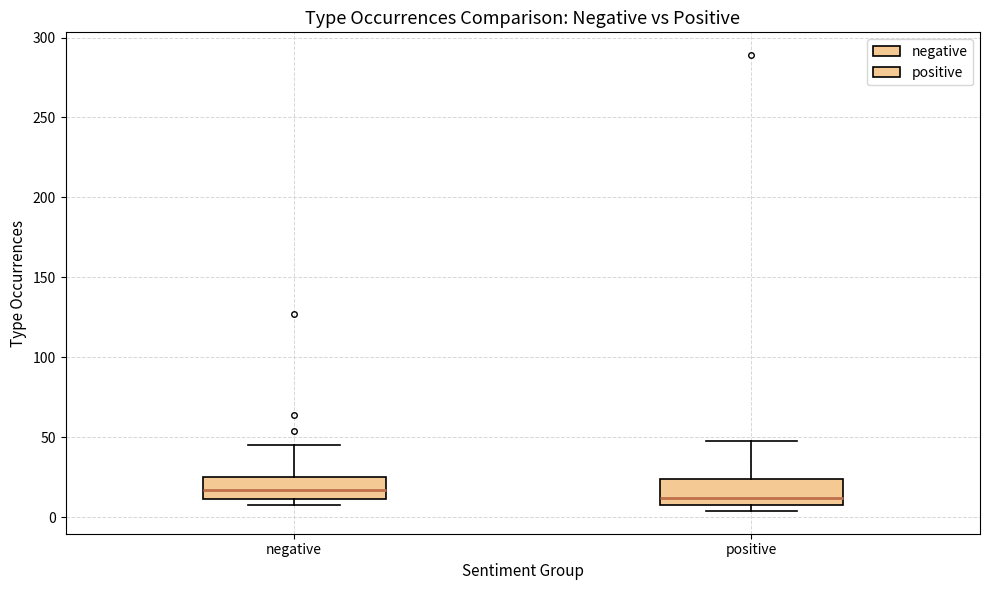

Reading left to right, transcribe this box plot: for each box, give where its median line is, the range the box spans, and where its two whiskers end, as read against the y-axis. The values are not printed on the chart, so give them approximately, as read against the axis.

negative: median 15, box 10 to 25, whiskers 10 (just below the box's lower edge) to 45
positive: median 10 (just above the box's lower edge), box 10 to 25, whiskers 5 to 50